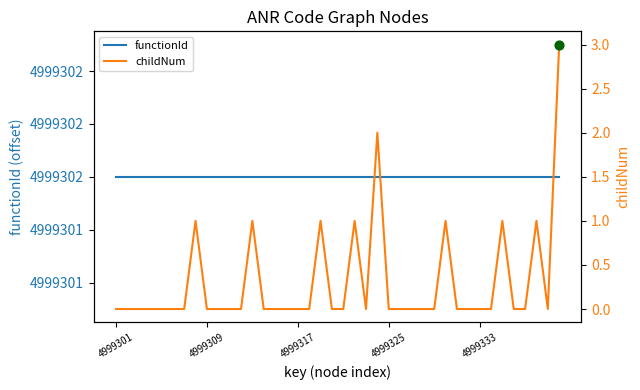

Which series contains the highest Y value?

childNum